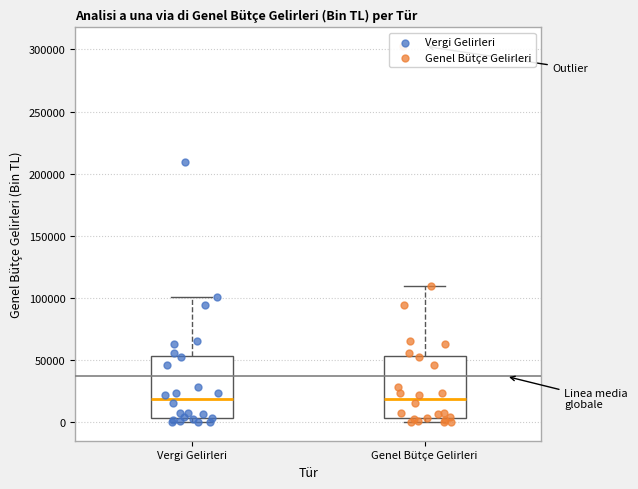

Reading left to right, transcribe this box plot: for each box, give where its median line is, the range the box spans, and where its two whiskers end, as read against the y-axis. The values are not printed on the chart, so give them approximately, as read against the axis.

Vergi Gelirleri: median 20000, box 5000 to 55000, whiskers 0 to 100000
Genel Bütçe Gelirleri: median 20000, box 5000 to 55000, whiskers 0 to 110000